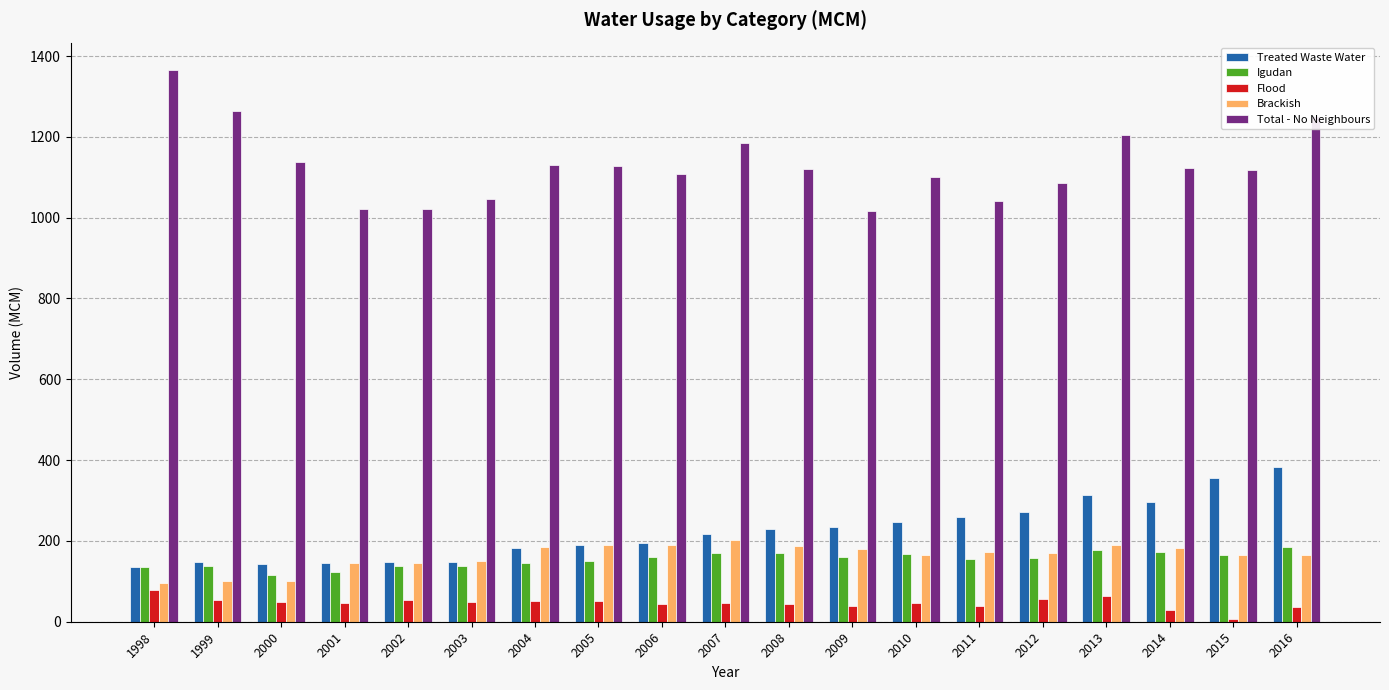

What is the maximum value shown in the chart?

1364.9